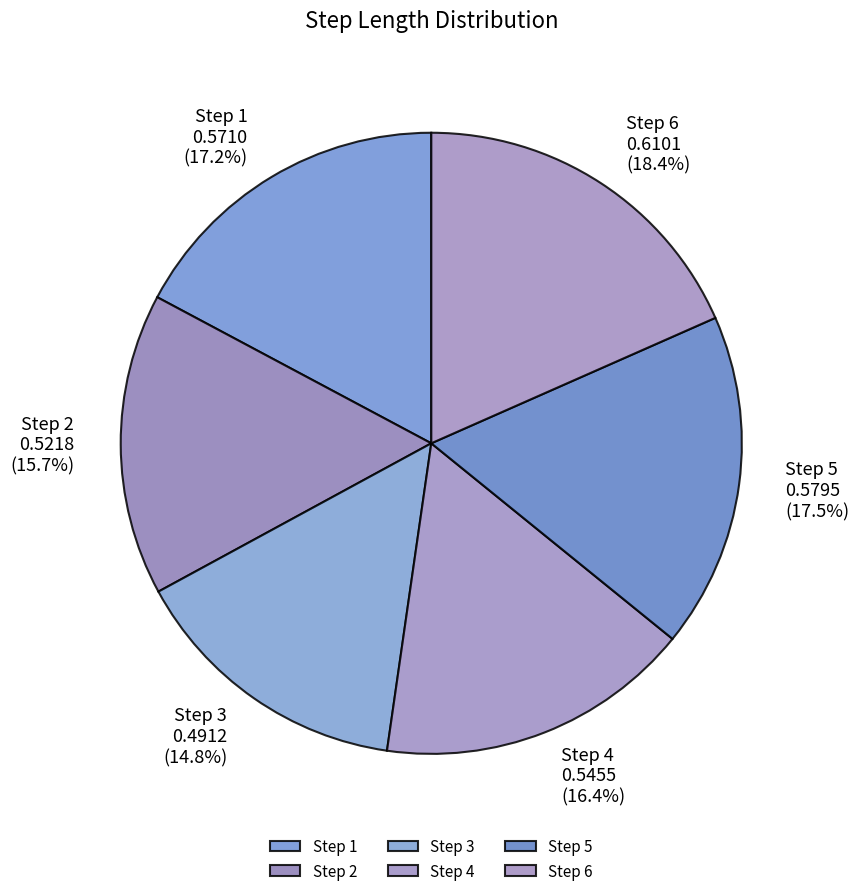

What is the smallest slice in the pie chart?

Step 3